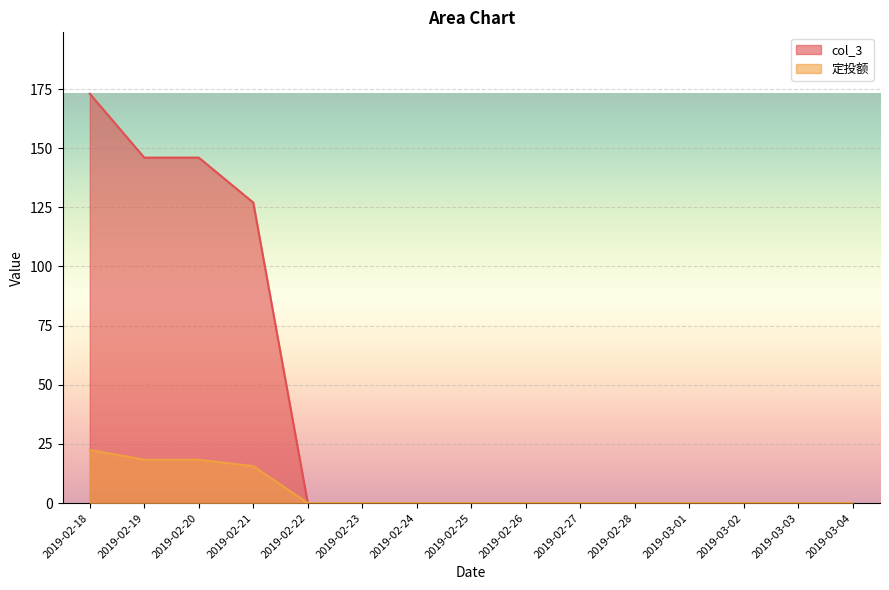

At which category is the sum across all series the highest?

2019-02-18